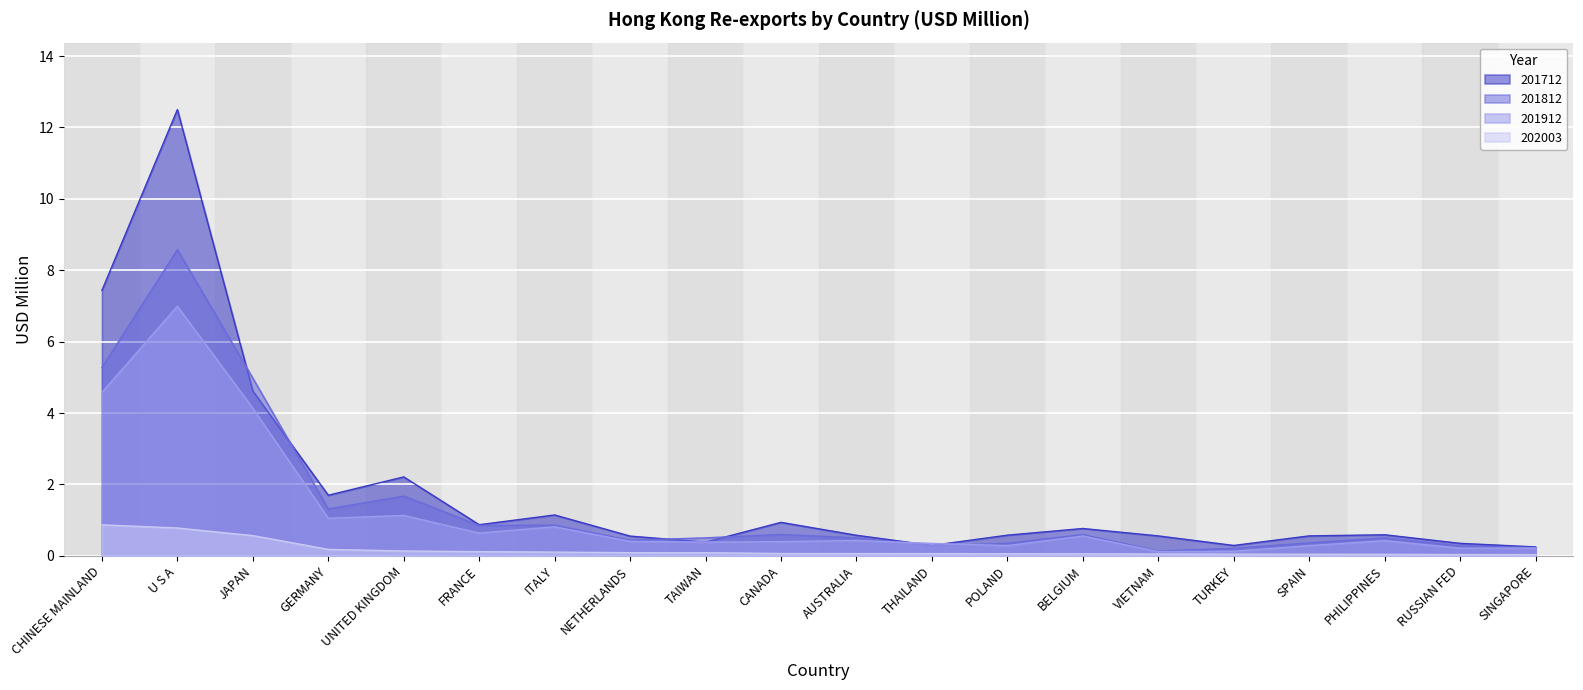

Which has a higher value, VIETNAM or BELGIUM?

BELGIUM